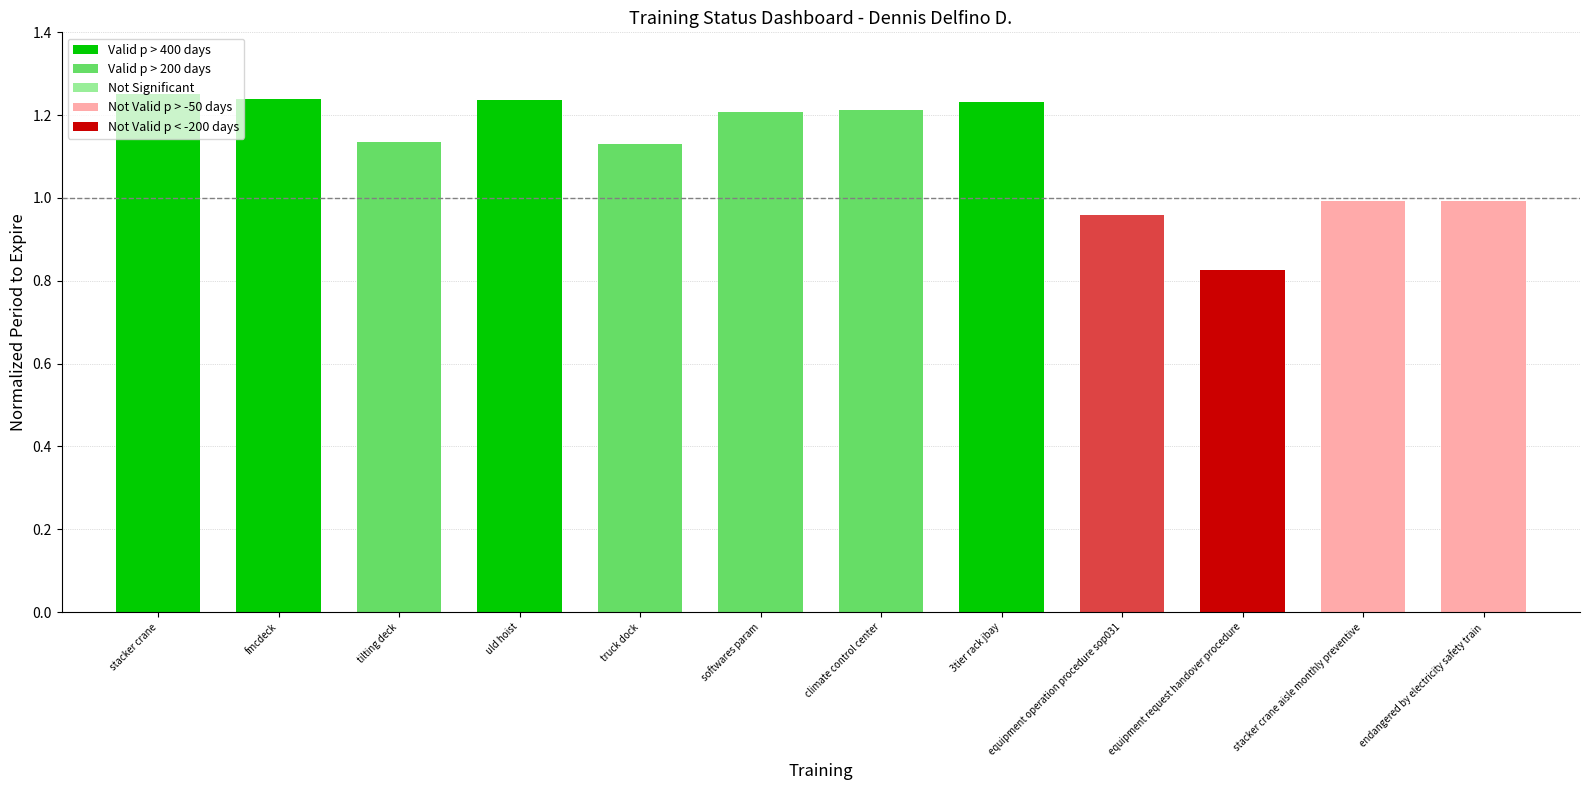

How many data points does each series have?

12